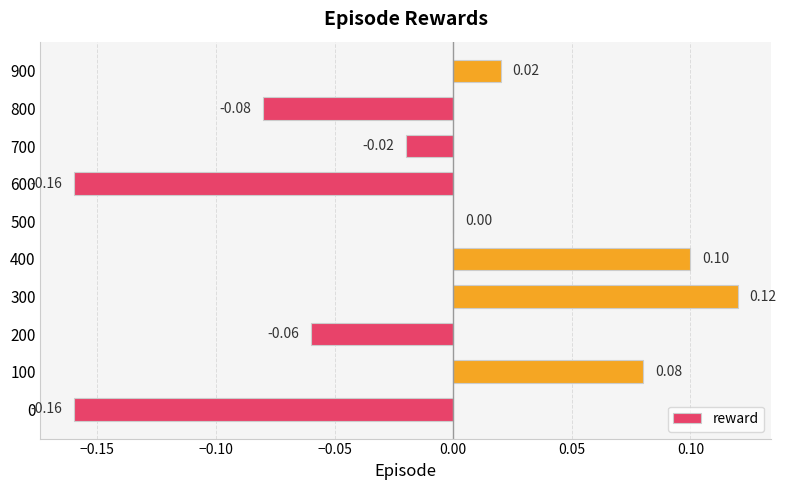

How many categories are shown in the chart?

10